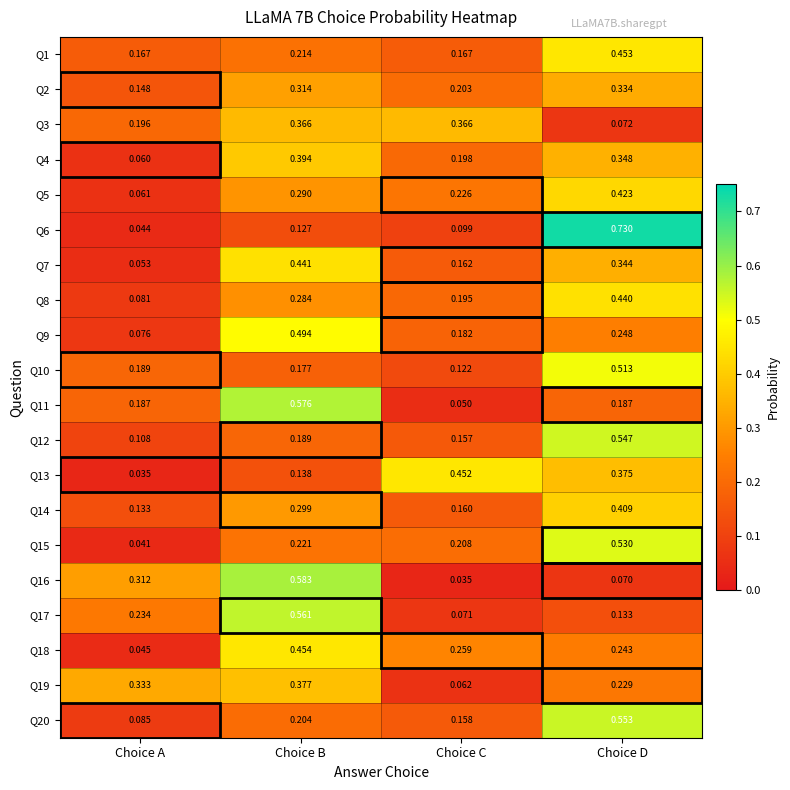

Which series has the largest range (max minus min)?

Q6